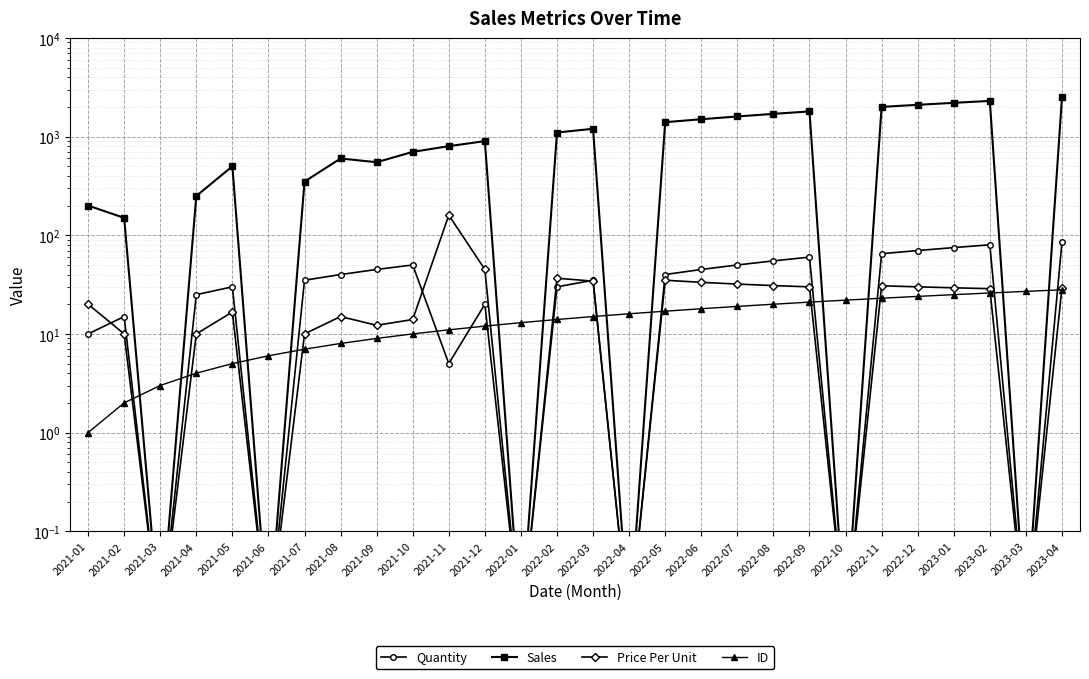

What are all the series names shown in the legend?

Quantity, Sales, Price Per Unit, ID